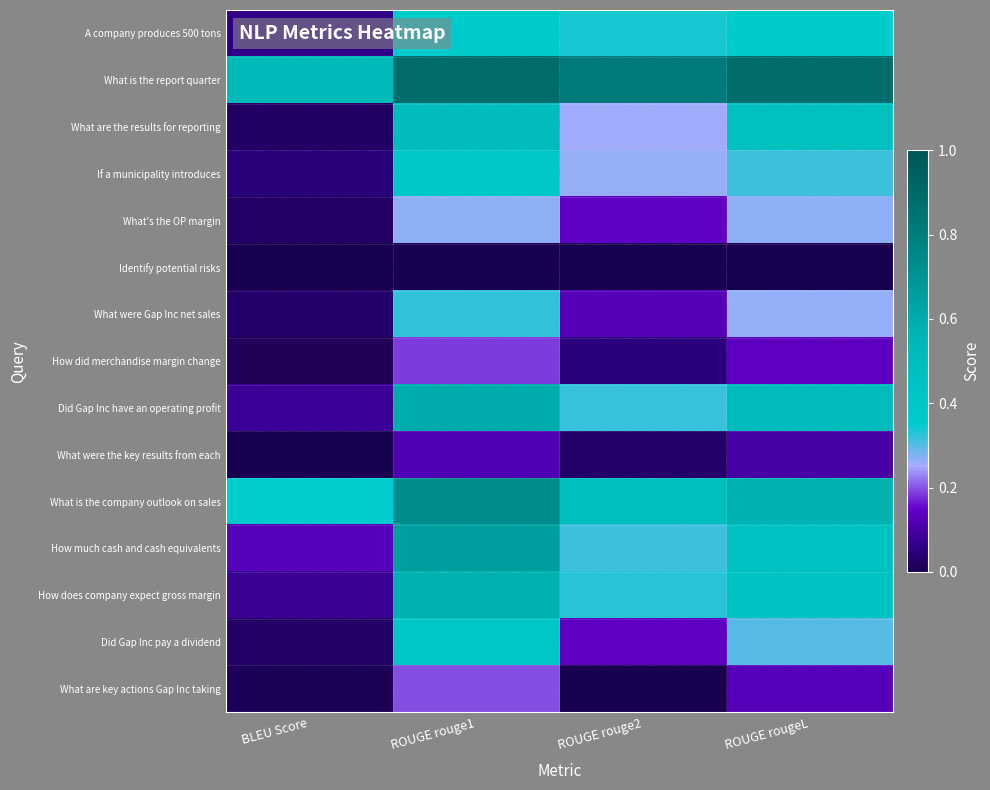

What is the total value across all series at BLEU Score?

1.4